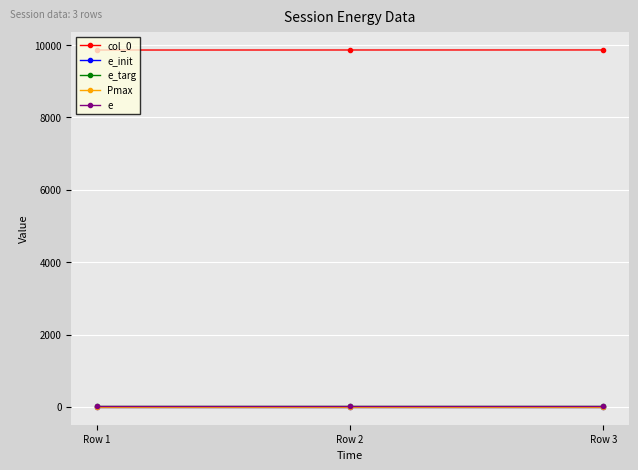

How many lines are shown in the chart?

5